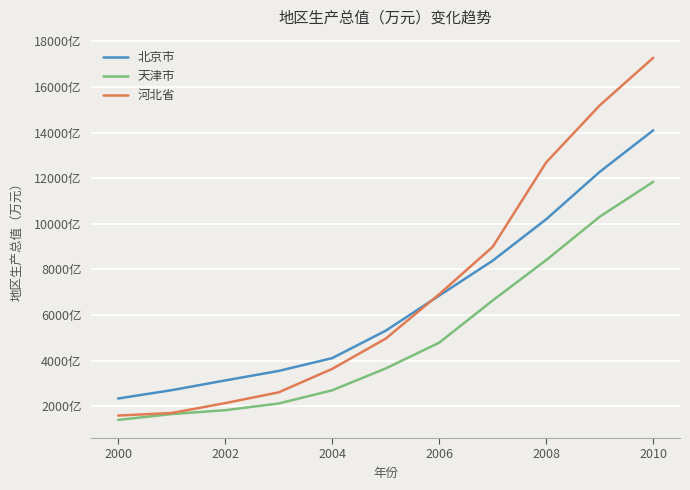

What are all the series names shown in the legend?

北京市, 天津市, 河北省